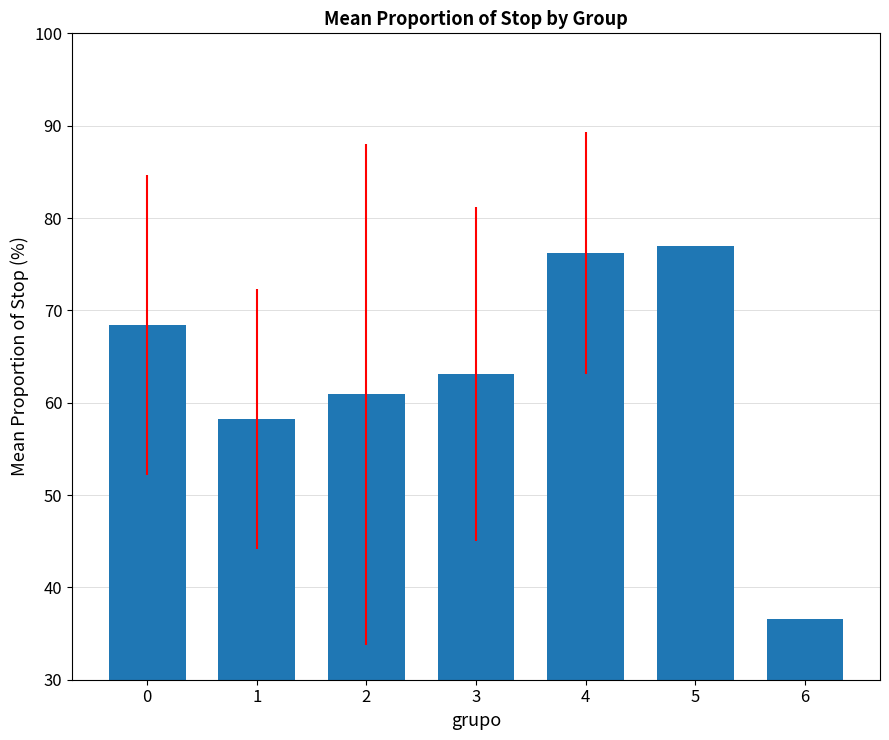

What is the change in value from 2 to 3?

+2.2